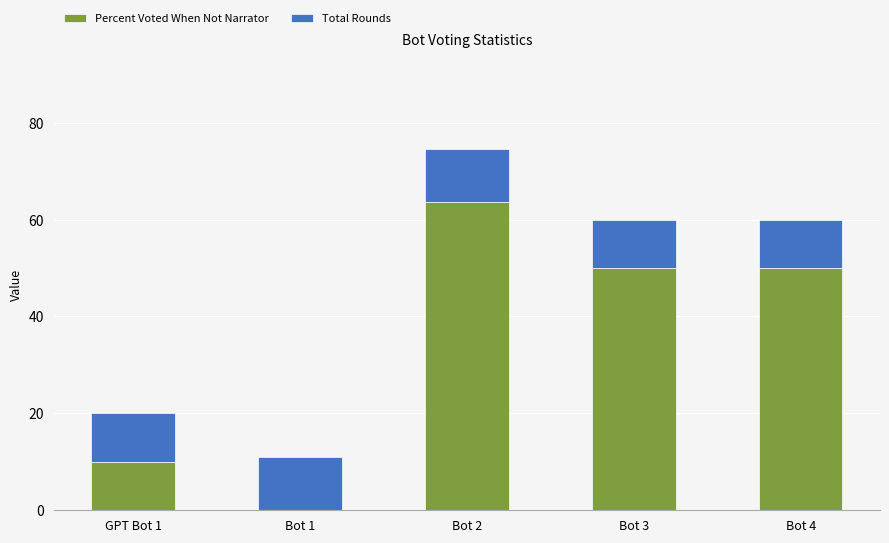

At which category is the sum across all series the highest?

Bot 2